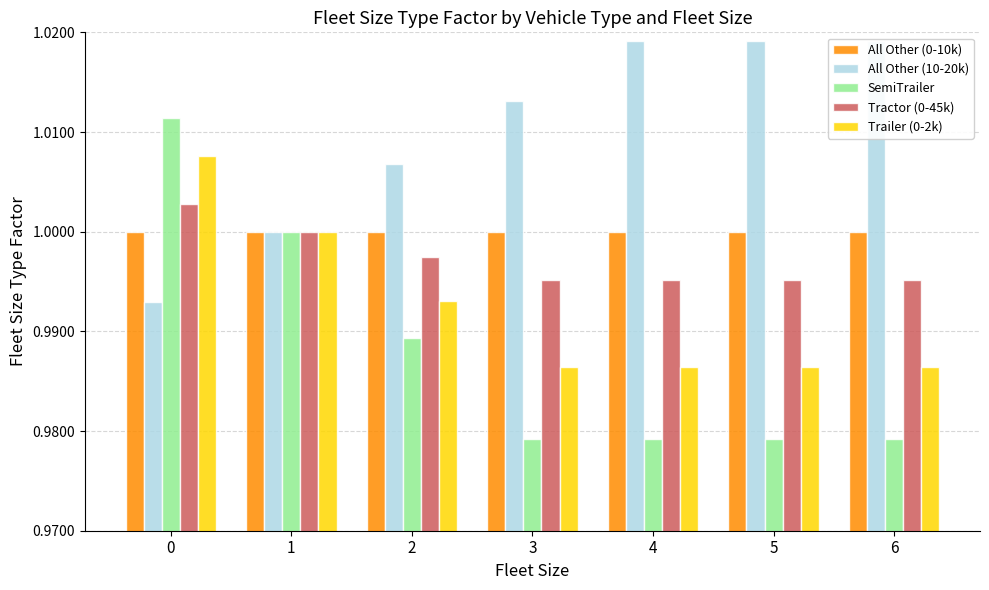

Is the value of Trailer (0-2k) at 4 greater than the value of Tractor (0-45k) at 5?

No